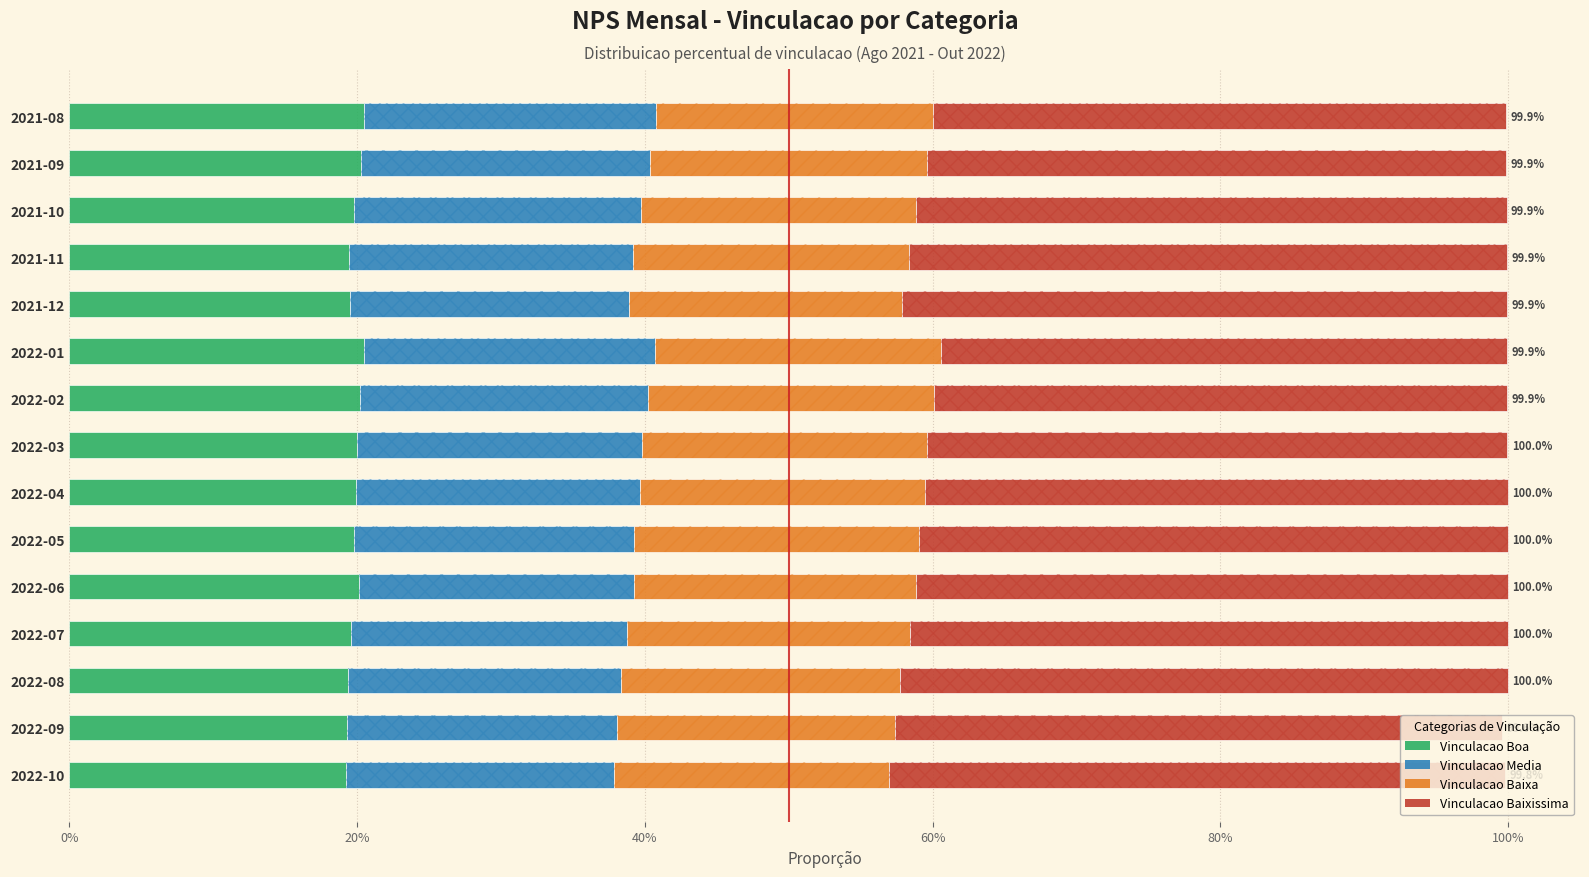

Are the bars horizontal?

Yes